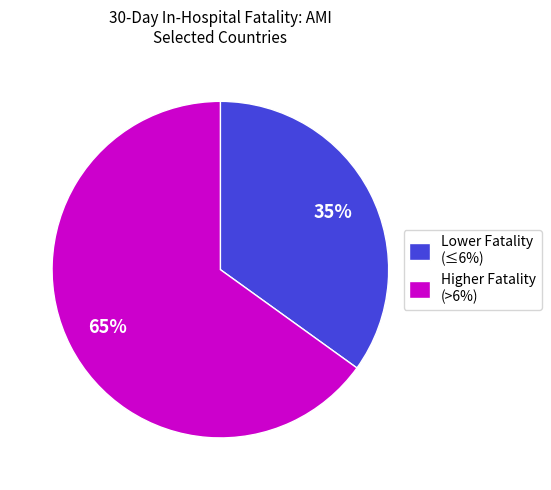

To the nearest percent, what is the difference between the largest and smallest slice percentages?

30%